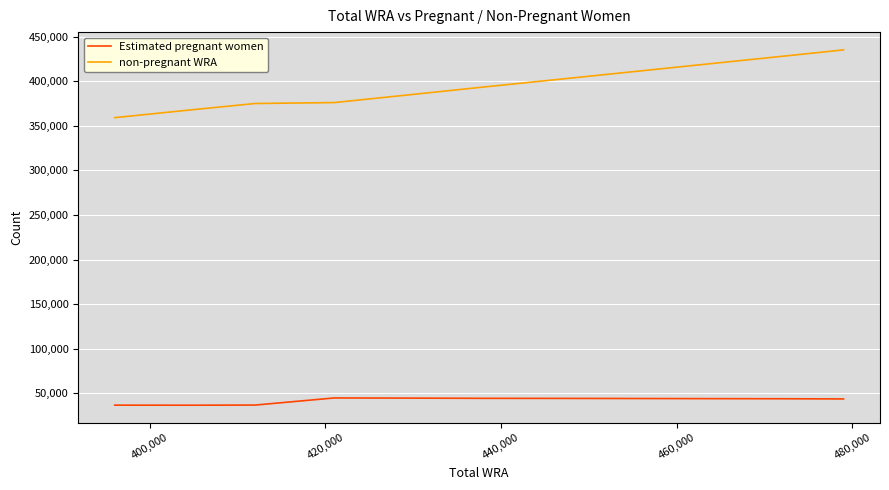

What is the difference between the second highest and minimum values in the non-pregnant WRA series?

68814.3